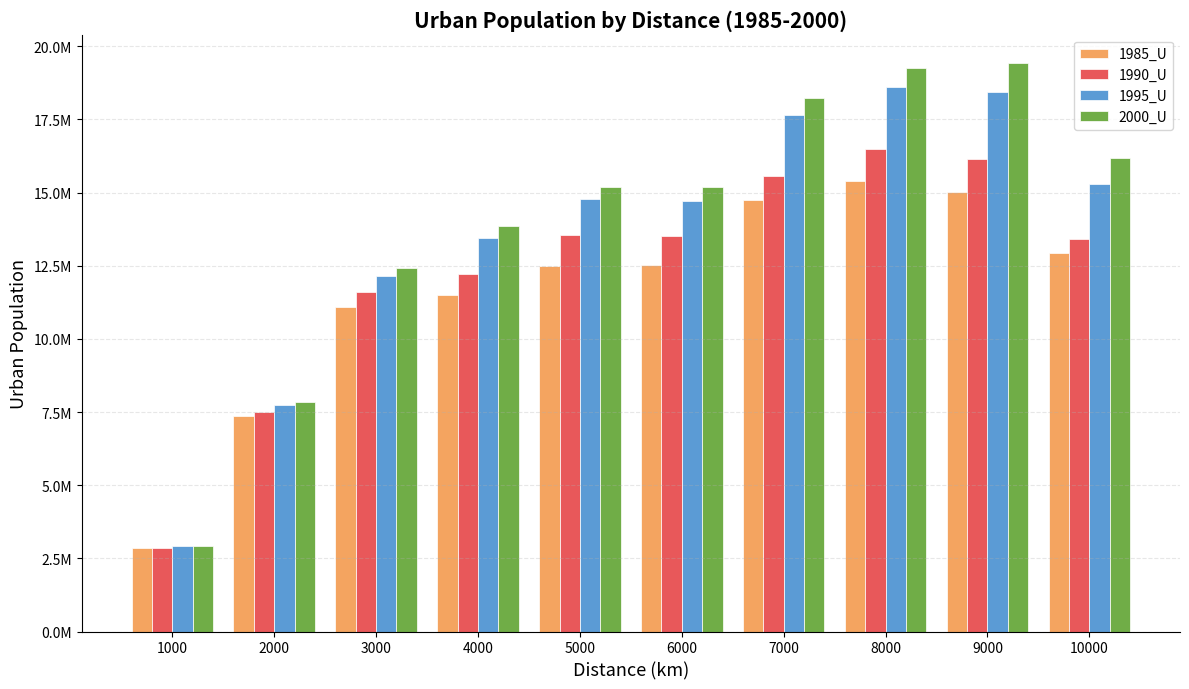

Are the bars horizontal?

No